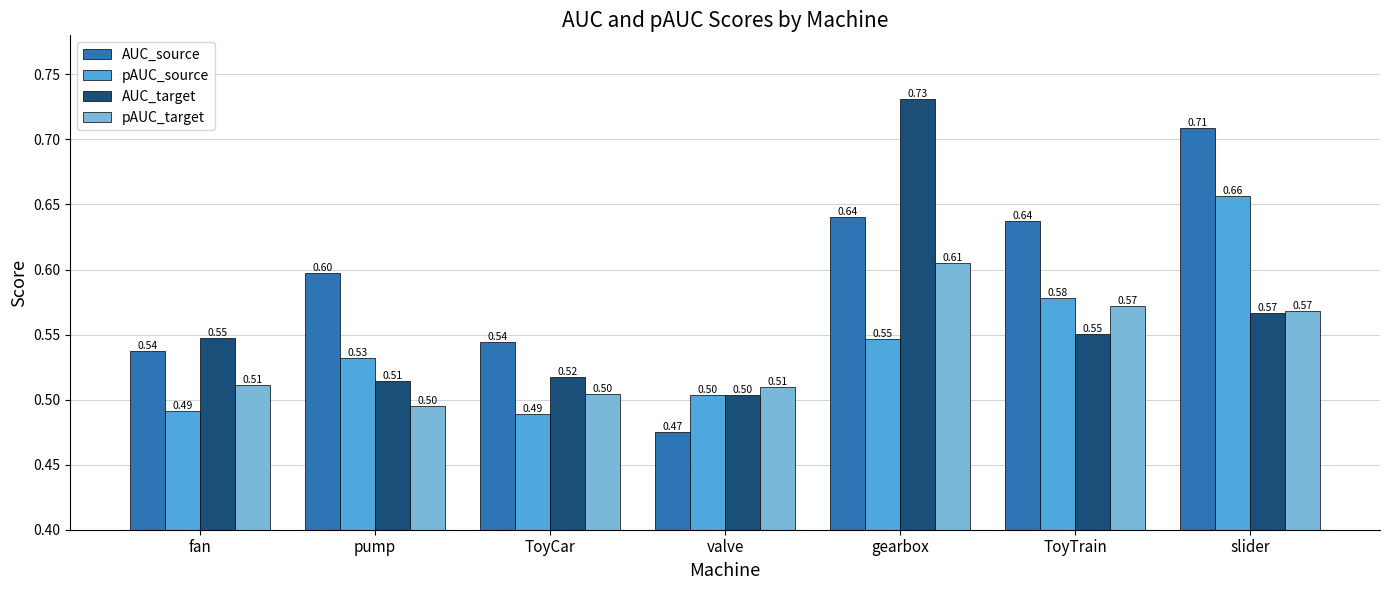

Is it true that pAUC_source equals 0.5 at fan?

True